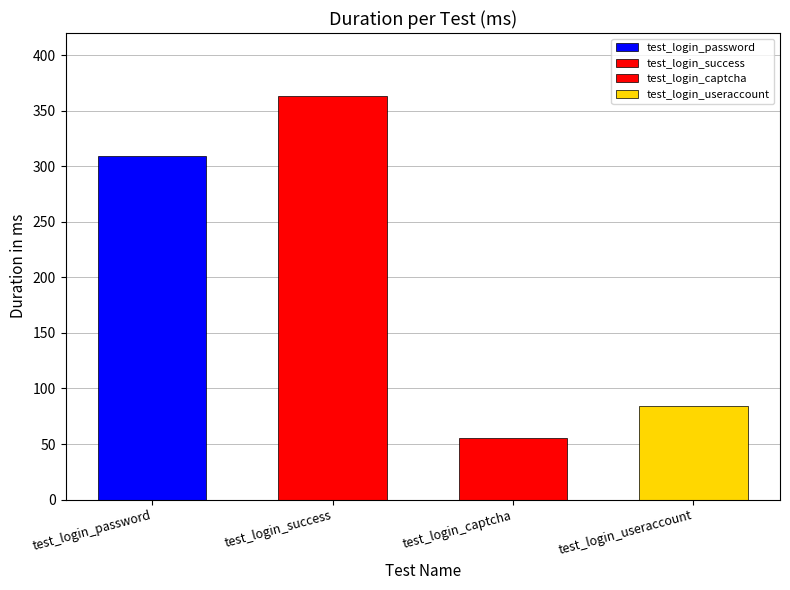

Reading right to left, list all the values displayed in this chart.

84	55	363	309